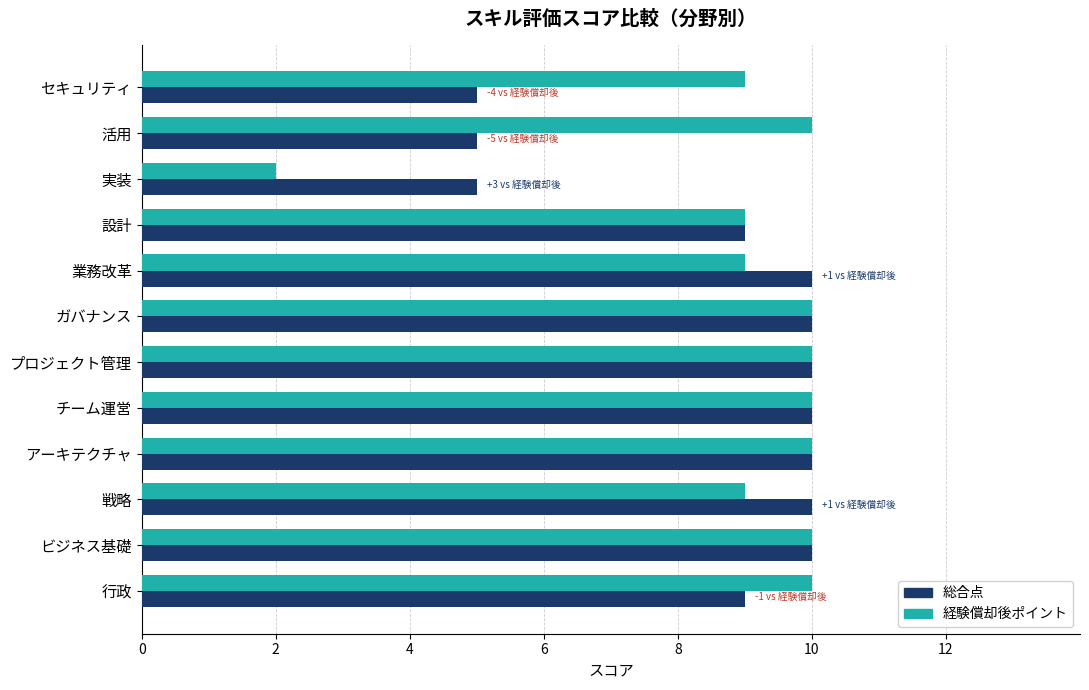

Which series has the largest total across all categories?

経験償却後ポイント